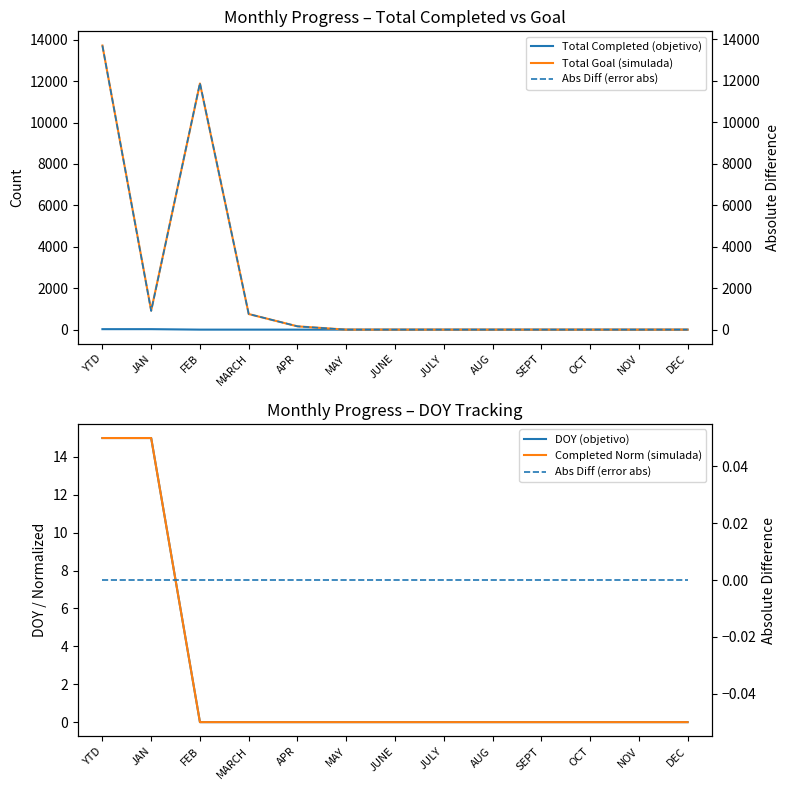

At which category does the chart reach its minimum across all series?

FEB